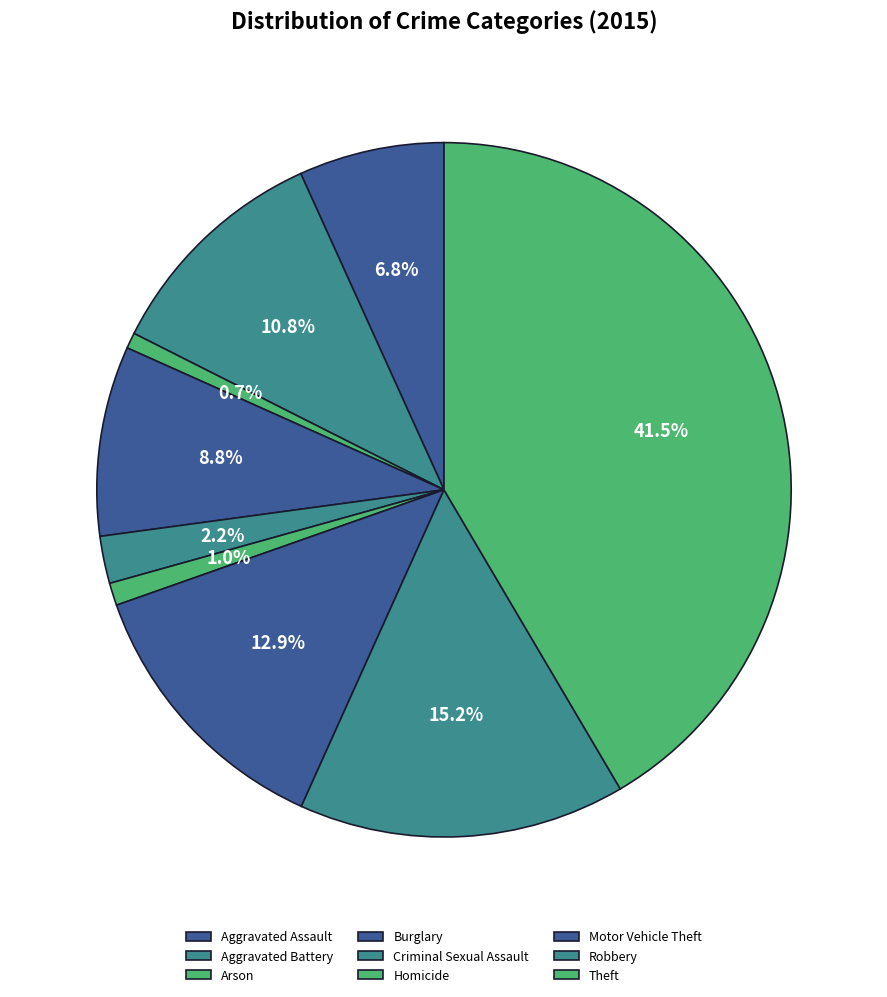

Rank the categories by value from lowest to highest.

Arson, Homicide, Criminal Sexual Assault, Aggravated Assault, Burglary, Aggravated Battery, Motor Vehicle Theft, Robbery, Theft